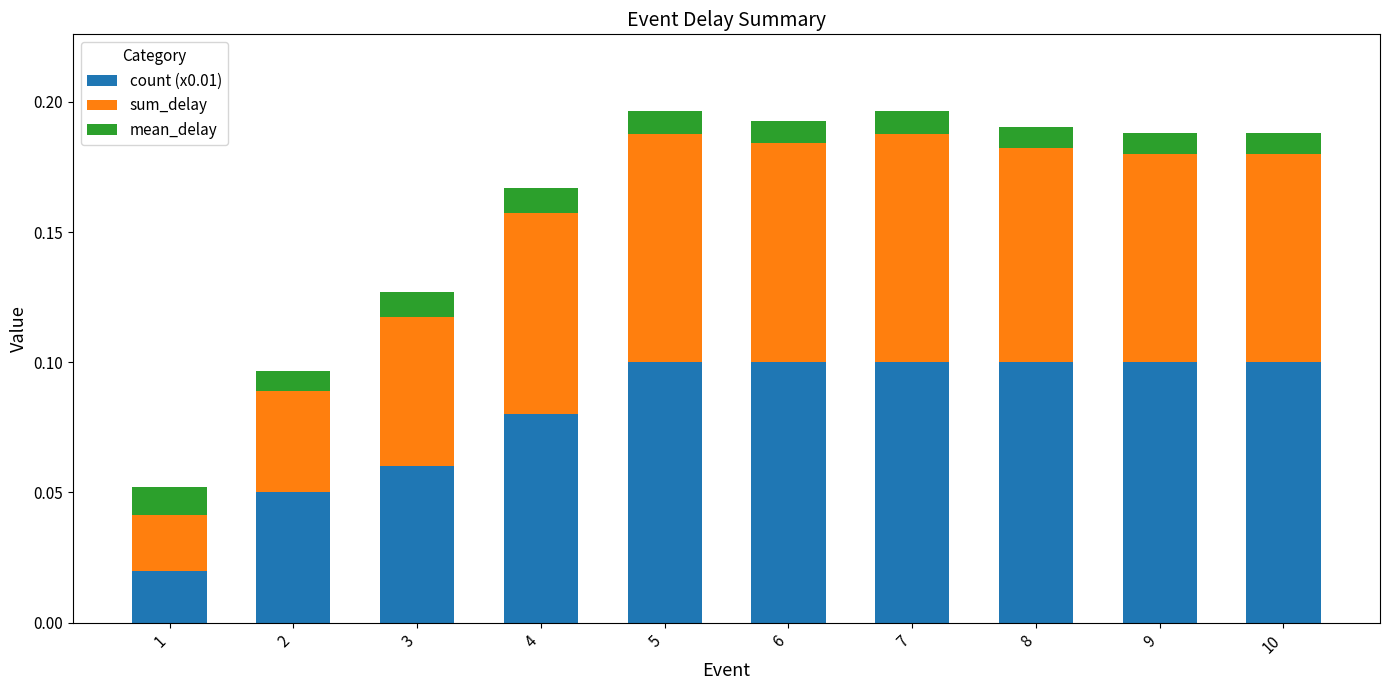

What is the sum of all count (x0.01) values?

0.8